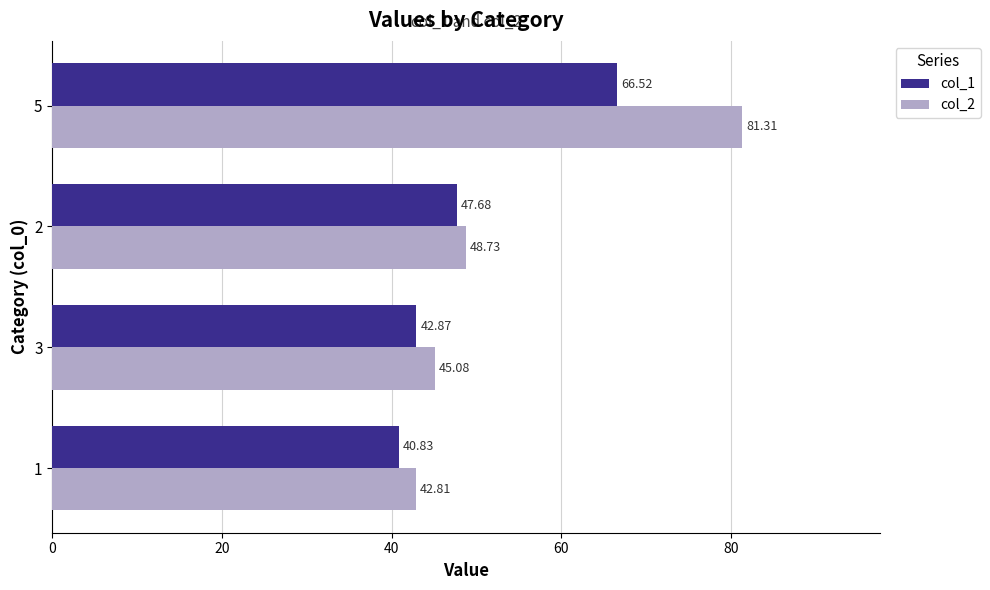

Rank the series by their maximum value, from lowest to highest.

col_1, col_2